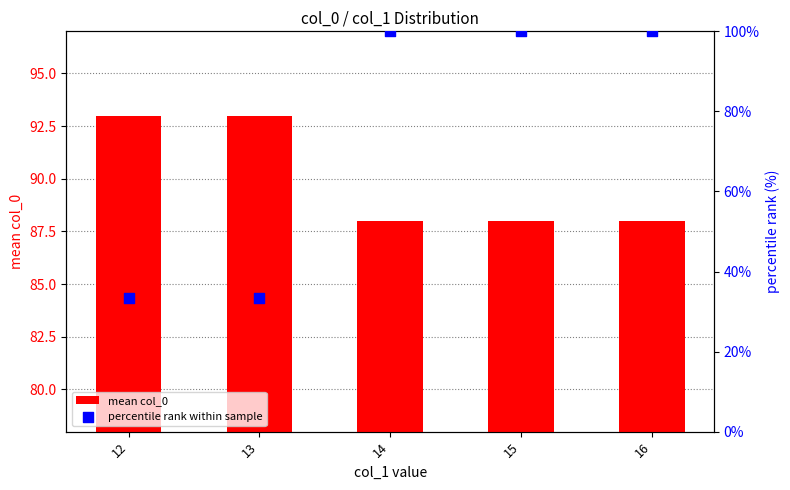

At how many categories does at least one series exceed 39?

5